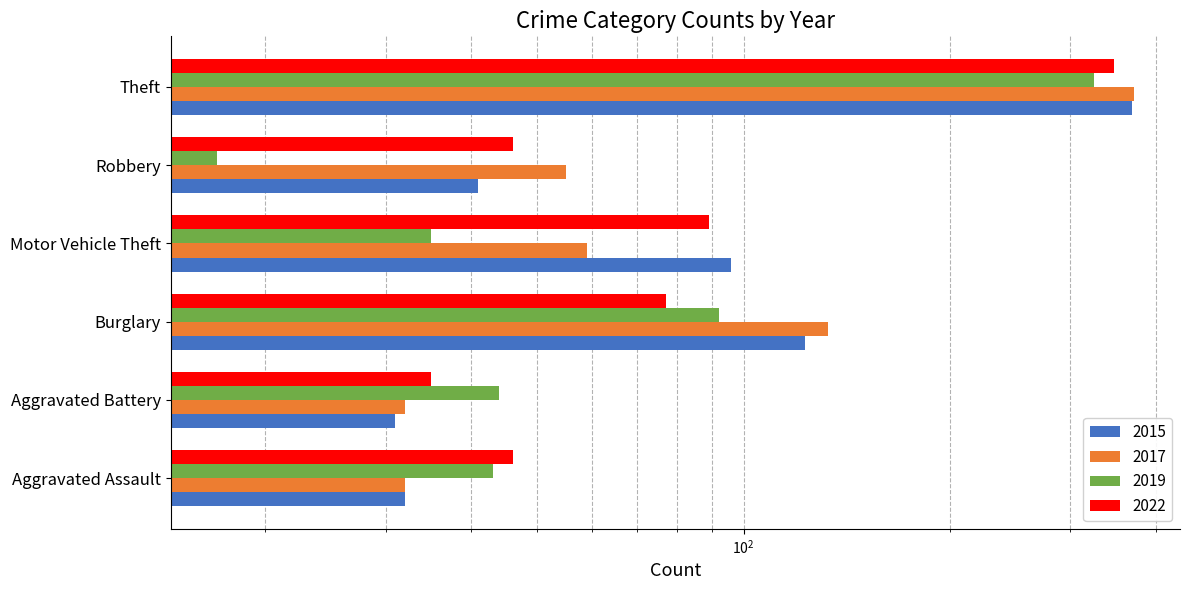

How many values in the 2017 series exceed 59?

2